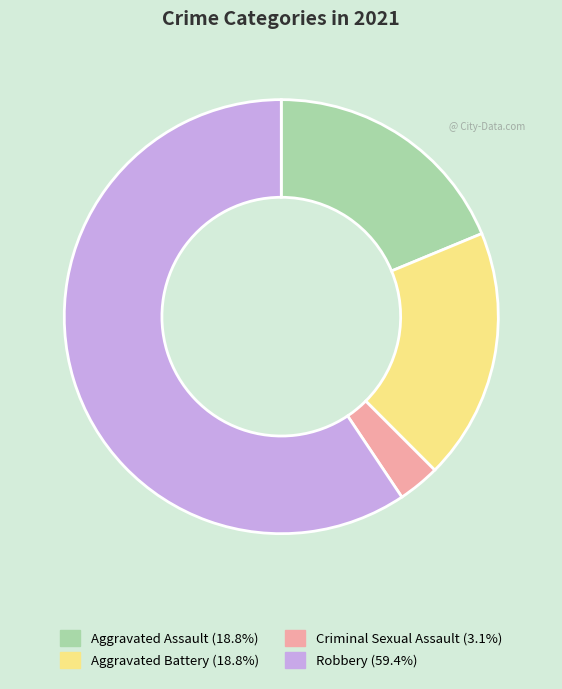

What is the ratio of the value at Aggravated Assault (18.8%) to the value at Aggravated Battery (18.8%)?

1.0